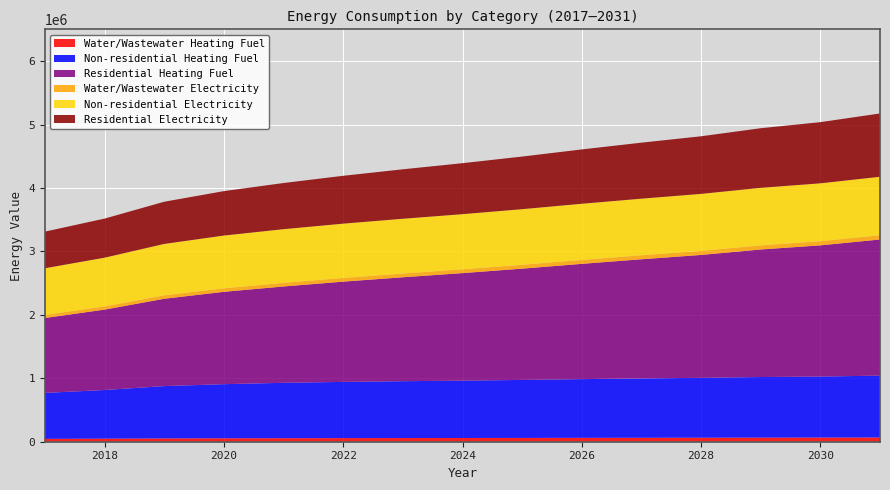

Reading left to right, what are all the values shown in this chart?

Water/Wastewater Heating Fuel: 45126.1	48085.7	52020.6	54120.9	55723.0	56925.7	57935.2	58854.6	59896.0	61061.3	62132.8	63109.2	64328.5	65230.5	66597.3
Non-residential Heating Fuel: 724330.1	767227.4	824973.8	853022.1	872820.9	886020.1	895919.4	904168.9	914068.3	925617.6	935517.0	943766.5	955315.8	961915.3	975114.5
Residential Heating Fuel: 1180841.2	1267307.9	1376379.9	1455723.2	1518517.2	1580345.8	1638323.2	1694571.0	1754049.5	1816954.5	1878064.6	1937183.9	2010306.3	2068000.3	2145941.6
Water/Wastewater Electricity: 48503.2	50915.3	54096.3	55838.6	57191.6	58233.5	59126.4	59950.8	60873.2	61895.0	62844.6	63721.2	64792.4	65616.0	66807.6
Non-residential Electricity: 735674.5	767504.1	810351.6	831163.2	845853.8	855647.5	862992.8	869113.9	876459.2	885028.7	892373.9	898495.0	907064.5	911961.4	921755.1
Residential Electricity: 577514.2	616256.6	665184.1	700143.5	727678.3	754506.3	779543.9	803765.3	829408.5	856552.5	882853.9	908233.8	939656.0	964342.6	997827.3